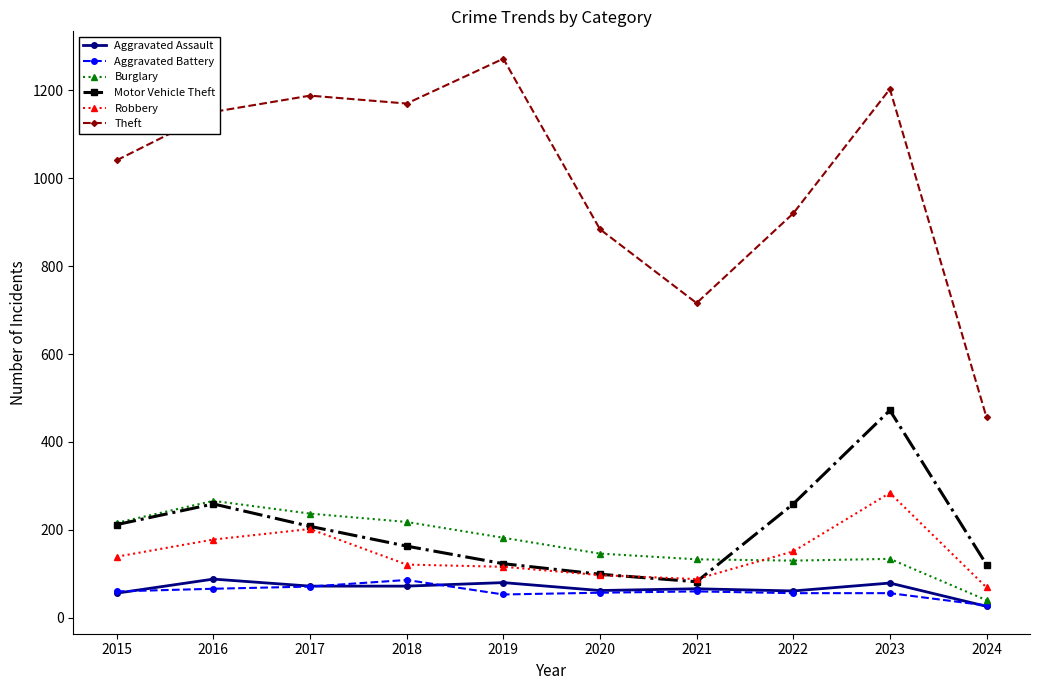

True or false: Theft and Motor Vehicle Theft cross at least once.

False